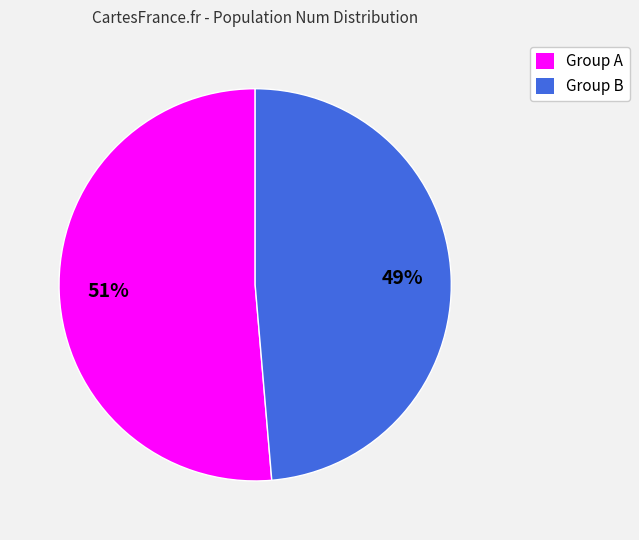

To the nearest percent, what is the average slice percentage?

50%